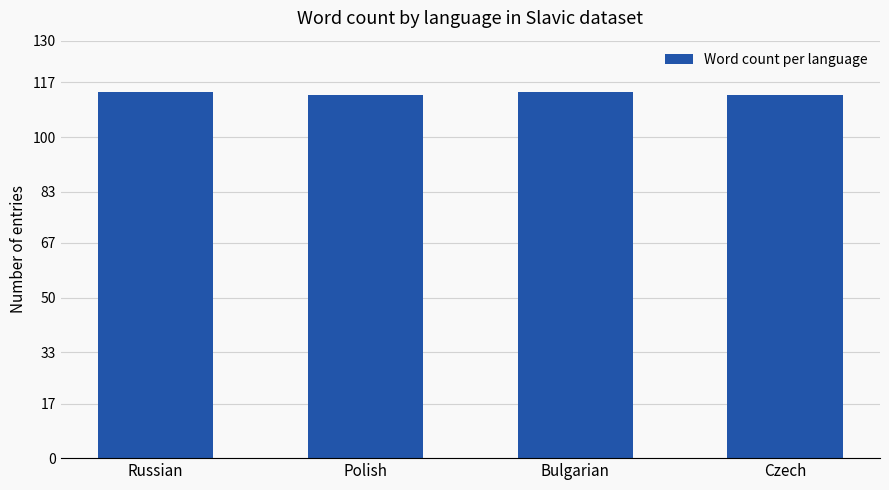

What is the minimum value shown in the chart?

113